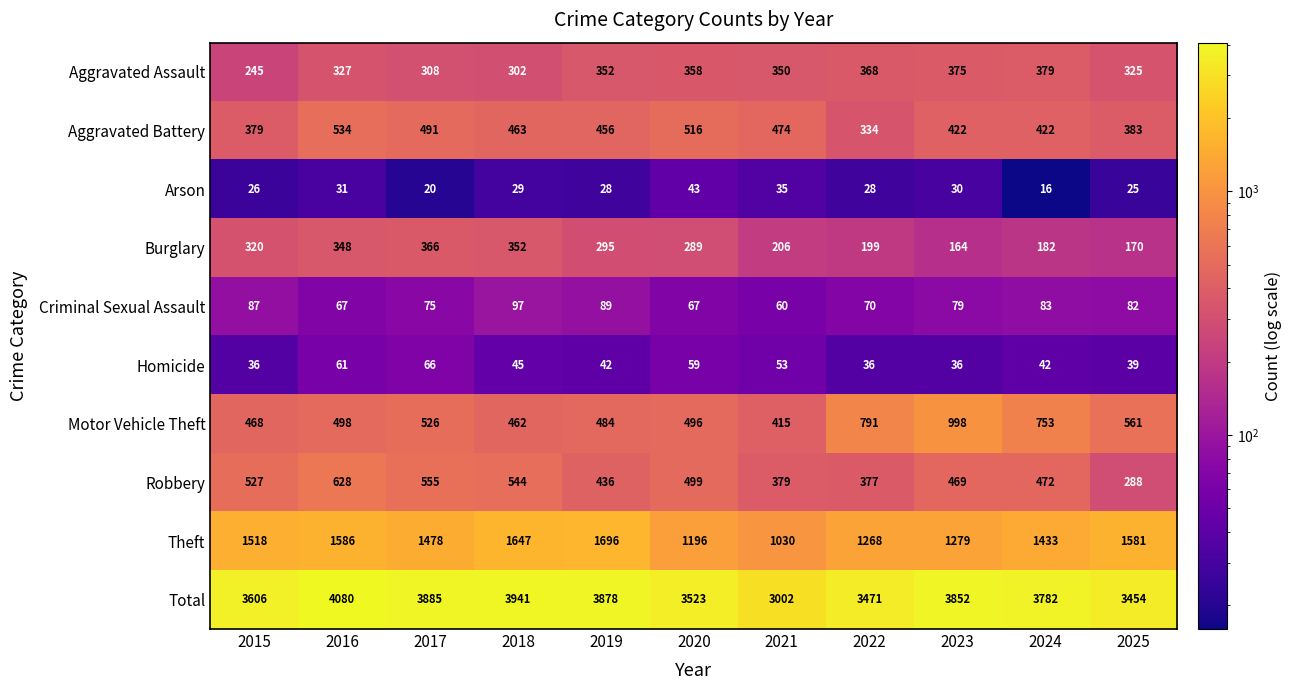

Which series has the widest spread of values?

Total